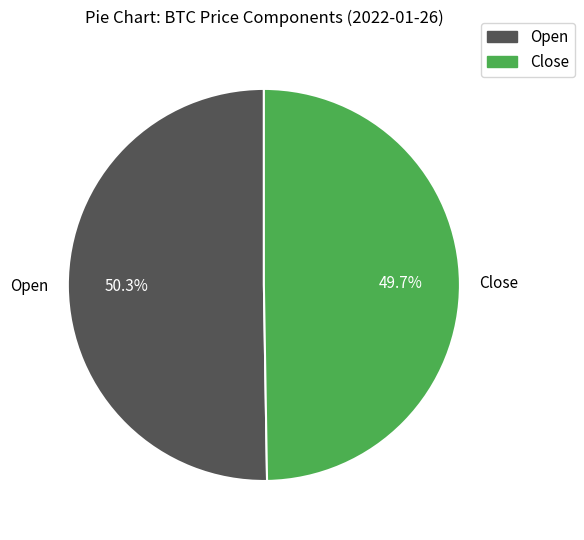

What is the ratio of the value at Open to the value at Close?

1.0